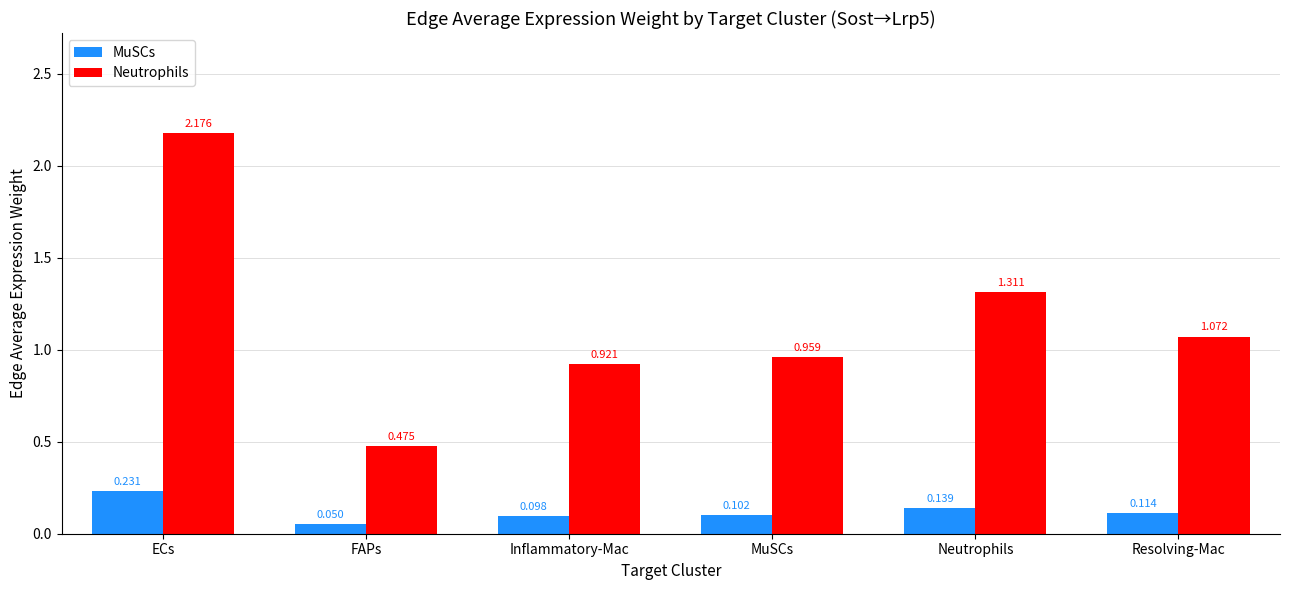

How many bars are there in each group?

2